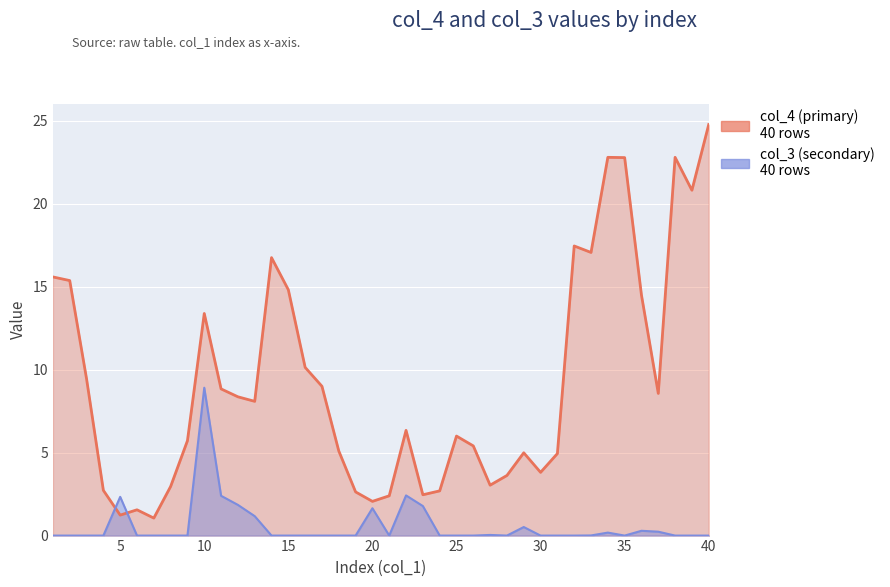

Between 11 and 26, which is larger?

11